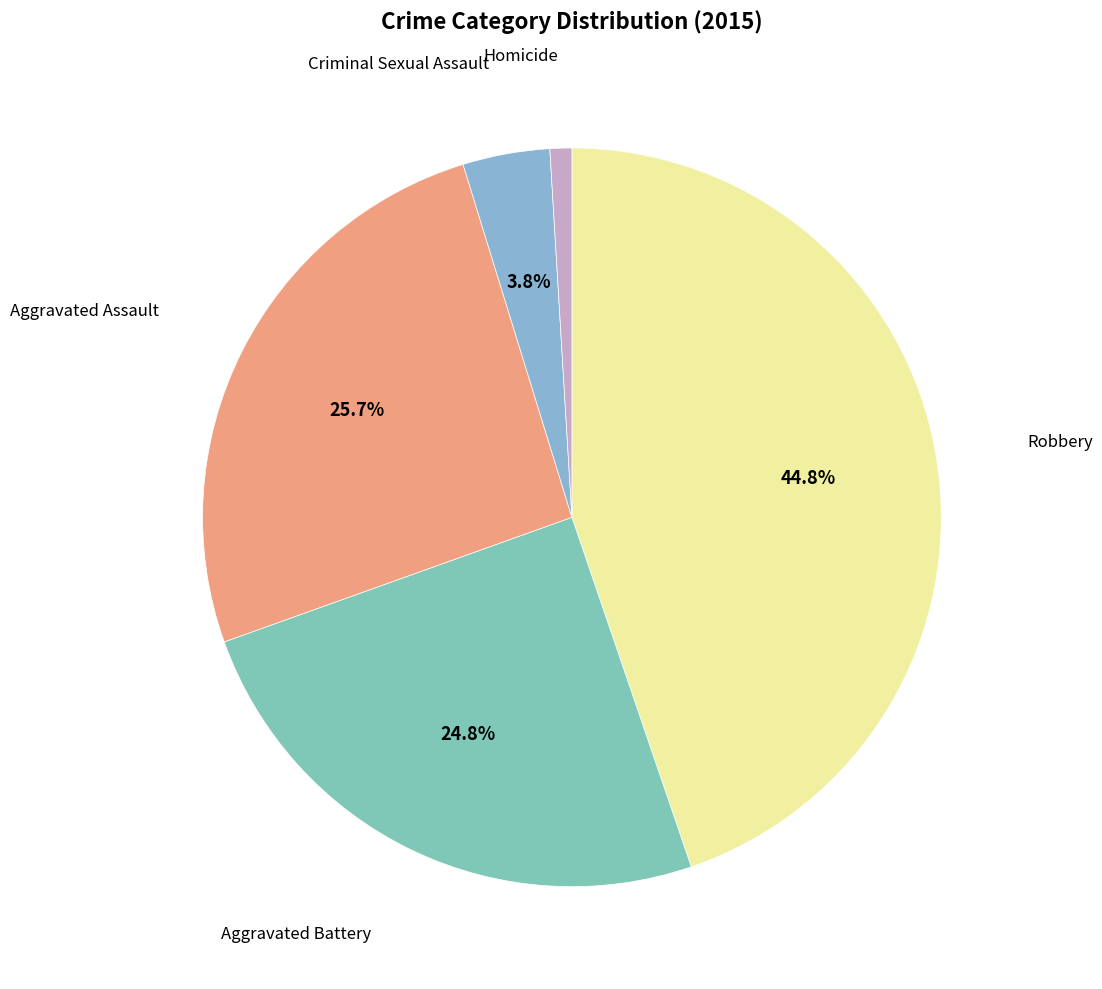

How many slices are in this pie chart?

5